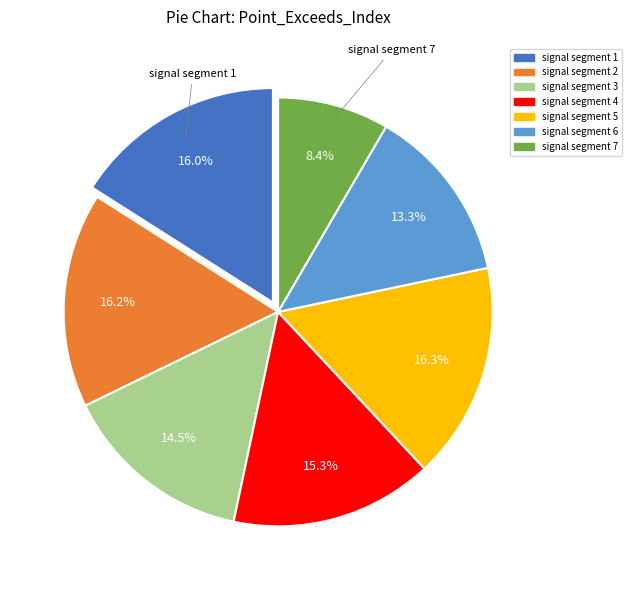

Which slice is the smallest?

signal segment 7